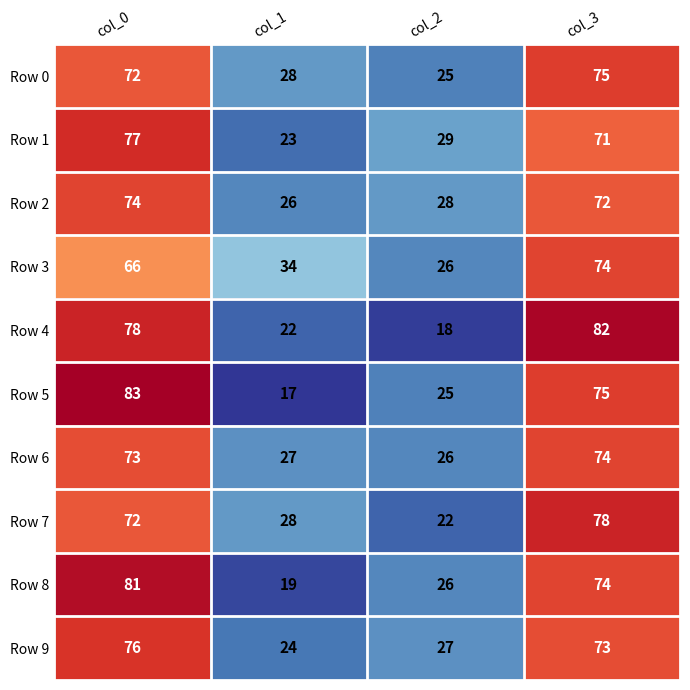

The Row 4 series shows 4 at col_1. True or false?

False